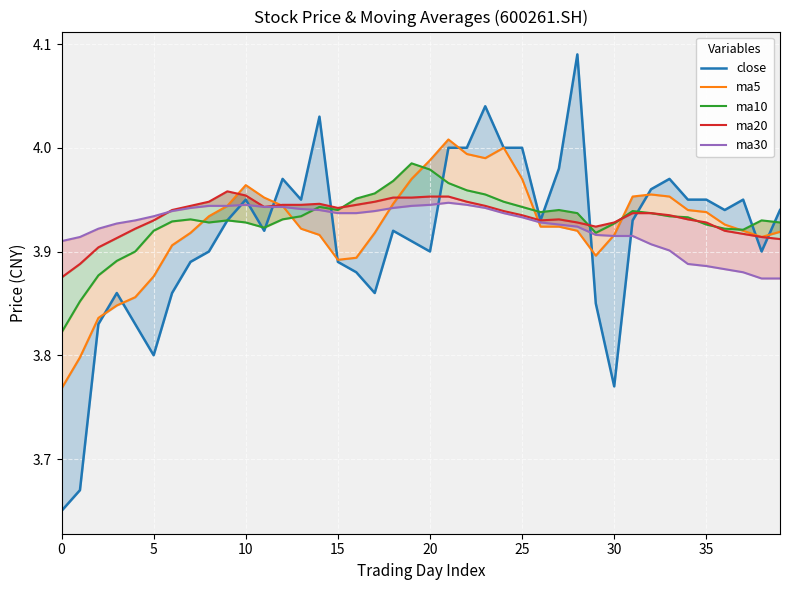

The ma10 series shows 7.1 at 13. True or false?

False